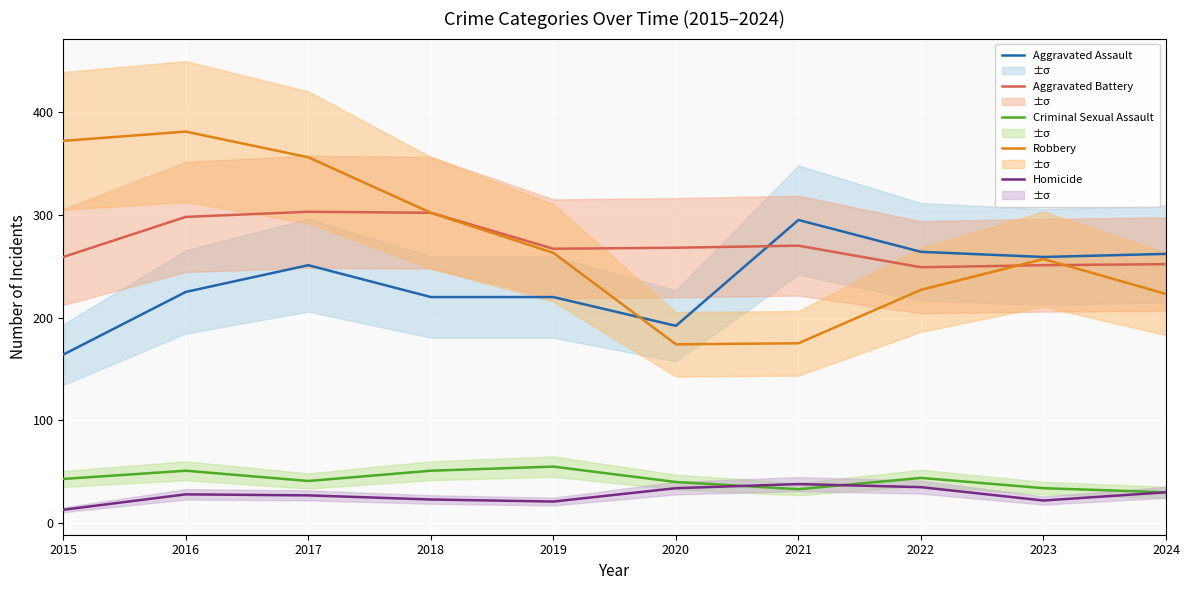

Is this an area chart (filled region under the line)?

No